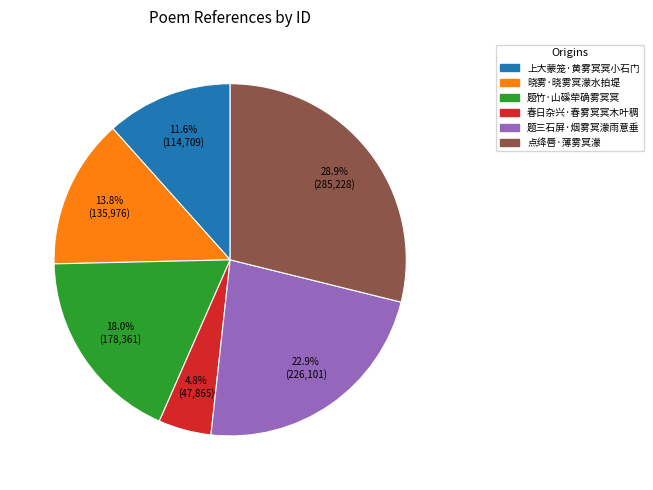

To the nearest percent, what portion does 上大蒙笼·黄雾冥冥小石门 represent?

12%